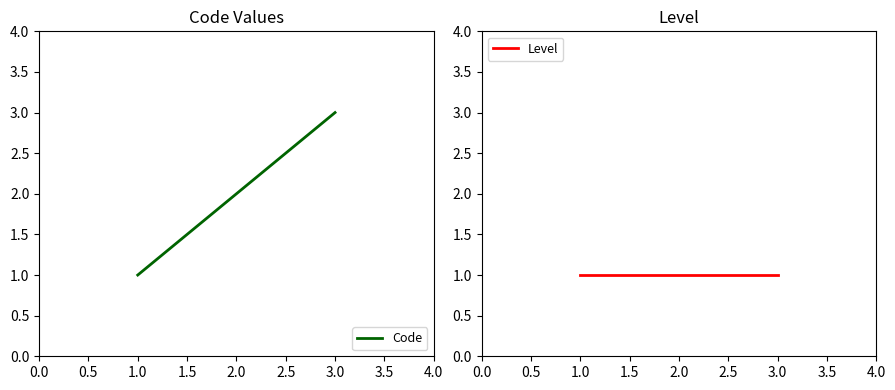

The Code series shows 1 at 2.0. True or false?

False